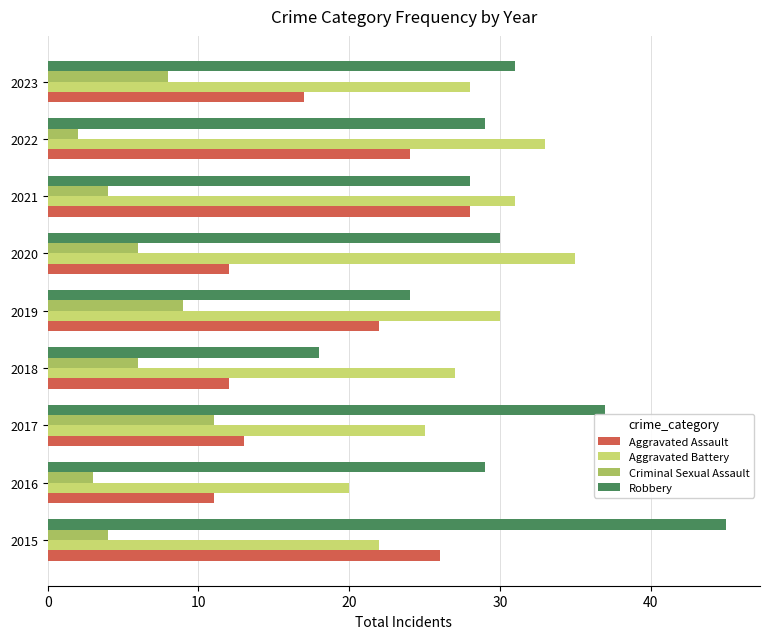

What is the sum of the Robbery values at 2021 and 2017?

65